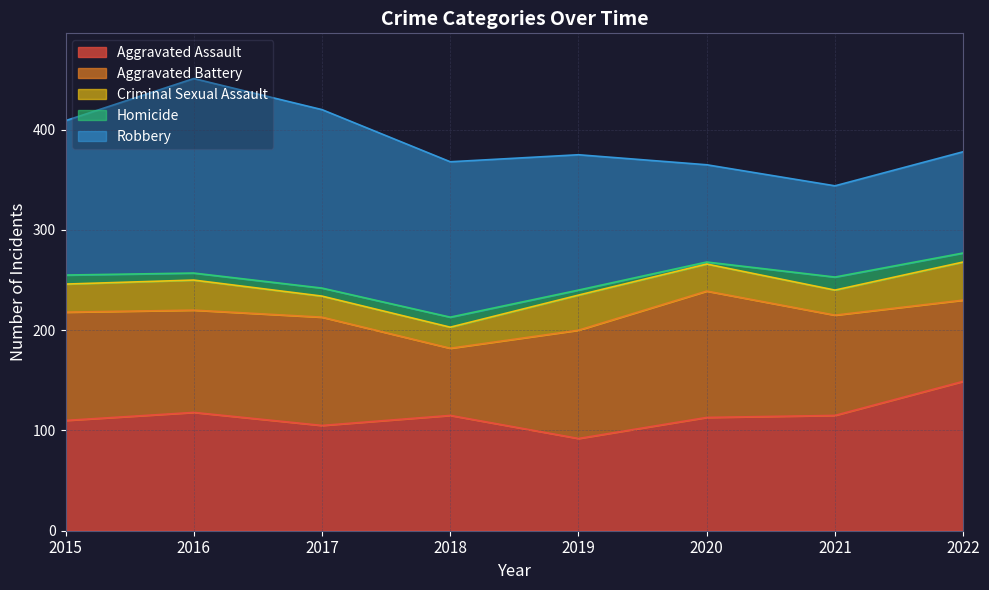

Which category has the highest value across all series?

2016